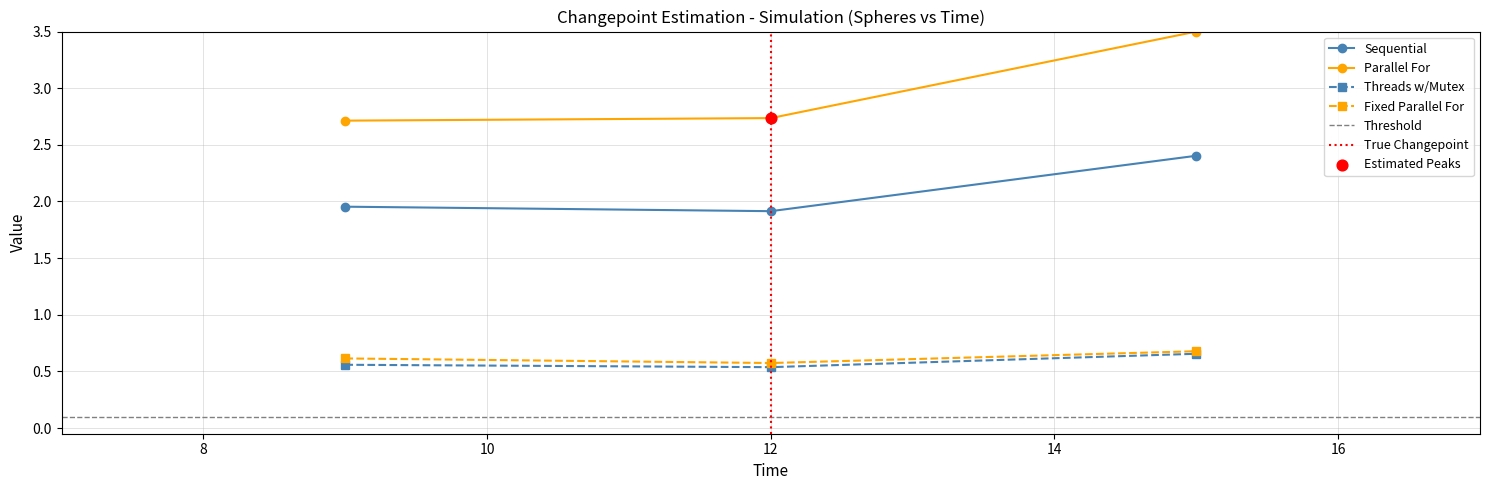

Which series reaches the maximum Y coordinate?

Parallel For